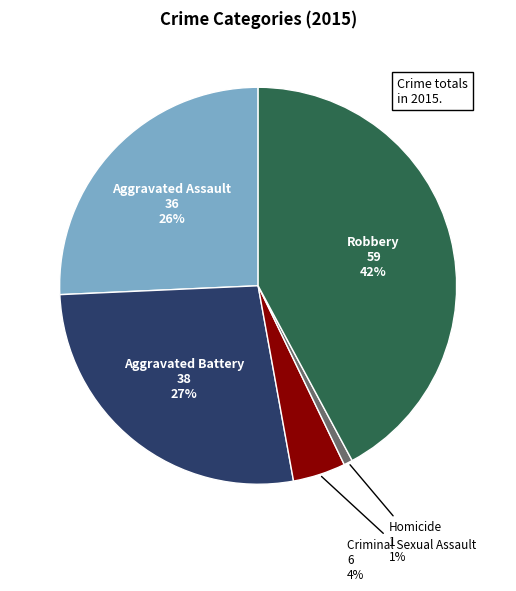

Which has a higher value, Homicide or Aggravated Assault?

Aggravated Assault